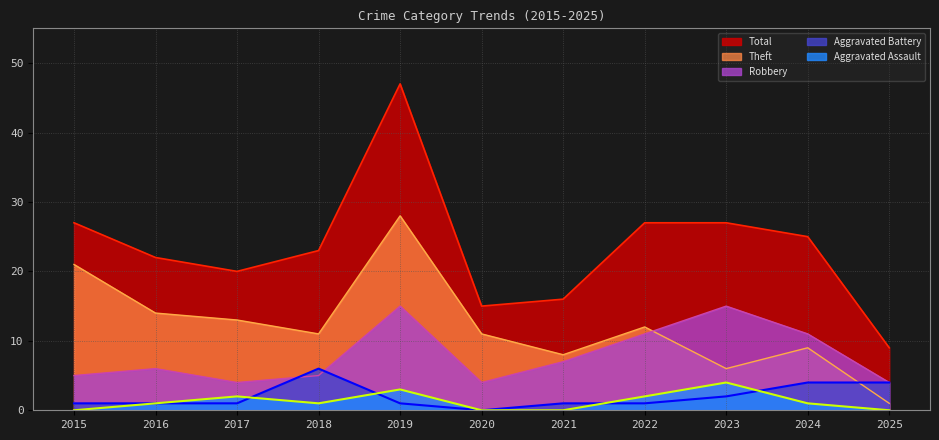

After their last crossing, which series has the higher values: Theft or Aggravated Battery?

Aggravated Battery